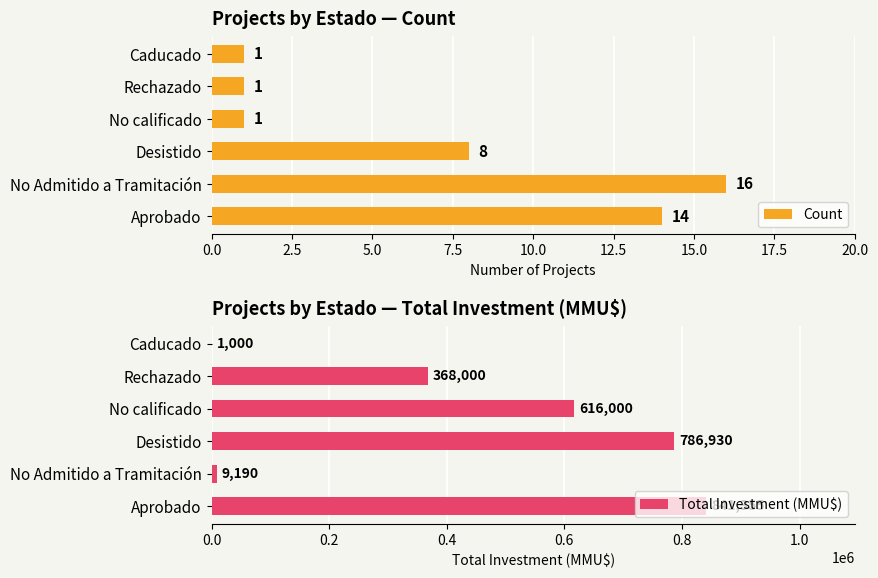

What value does the Count series have at Desistido, to the nearest 10?

10